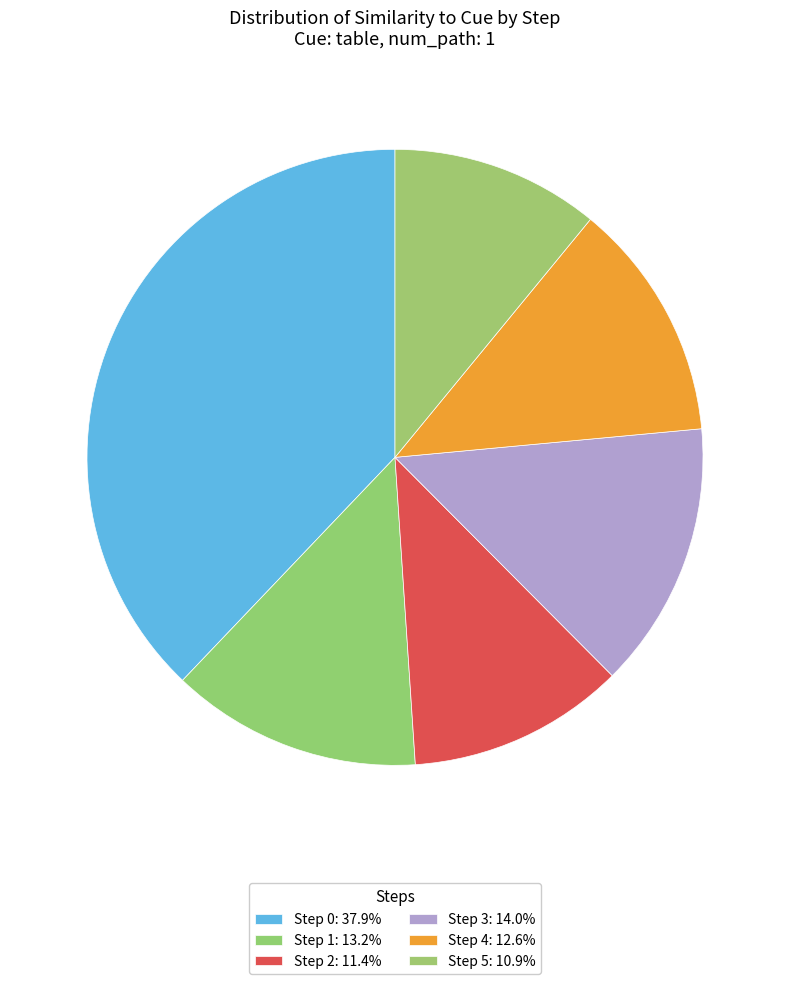

Which slice is the smallest?

Step 5